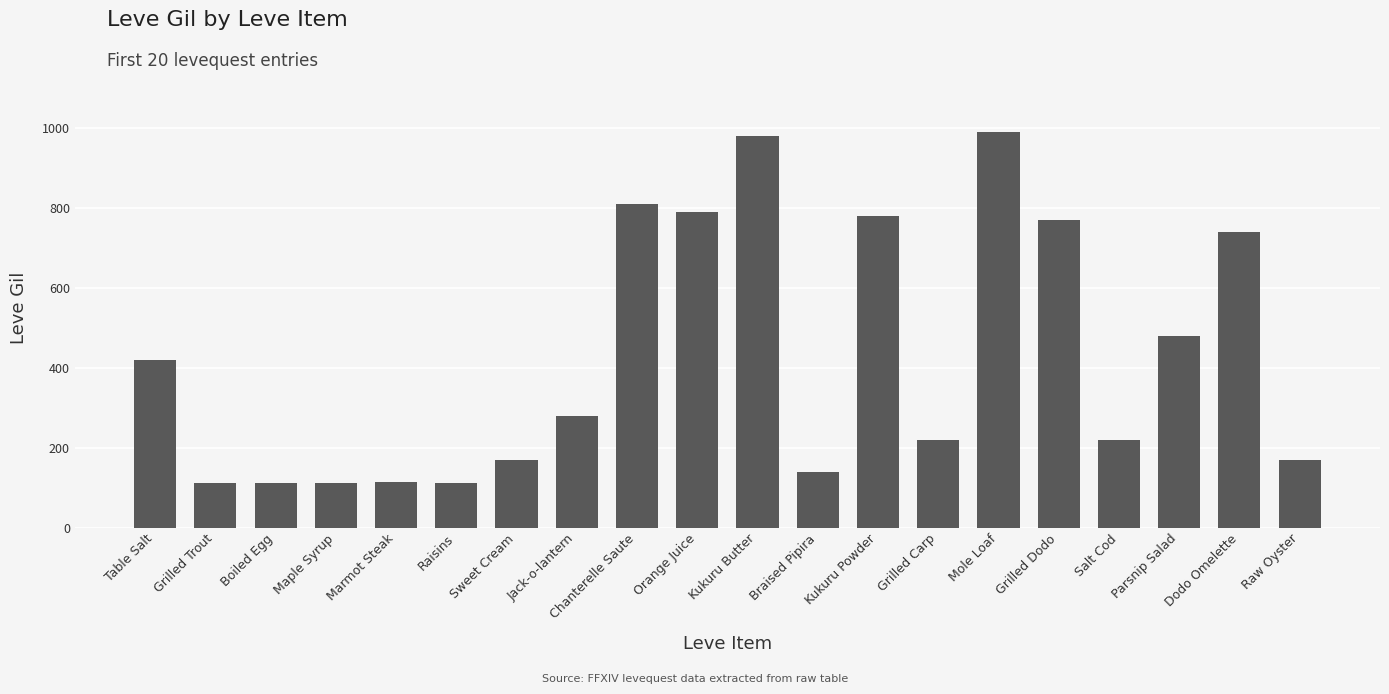

What is the maximum value shown in the chart?

990